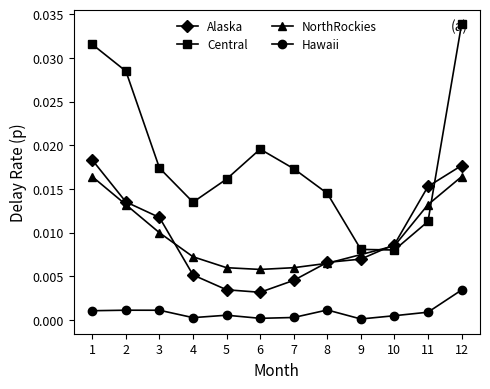

Which series has the widest spread of values?

Central